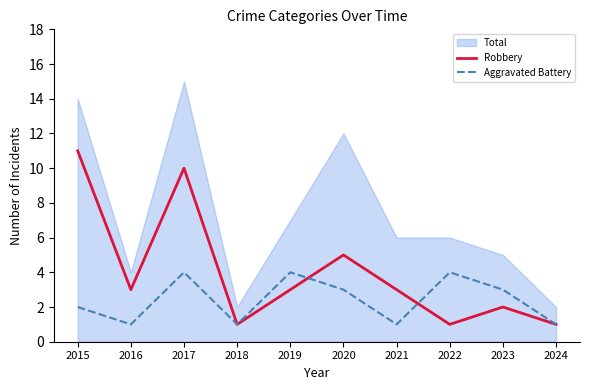

Between 2020 and 2022, which is larger?

2020